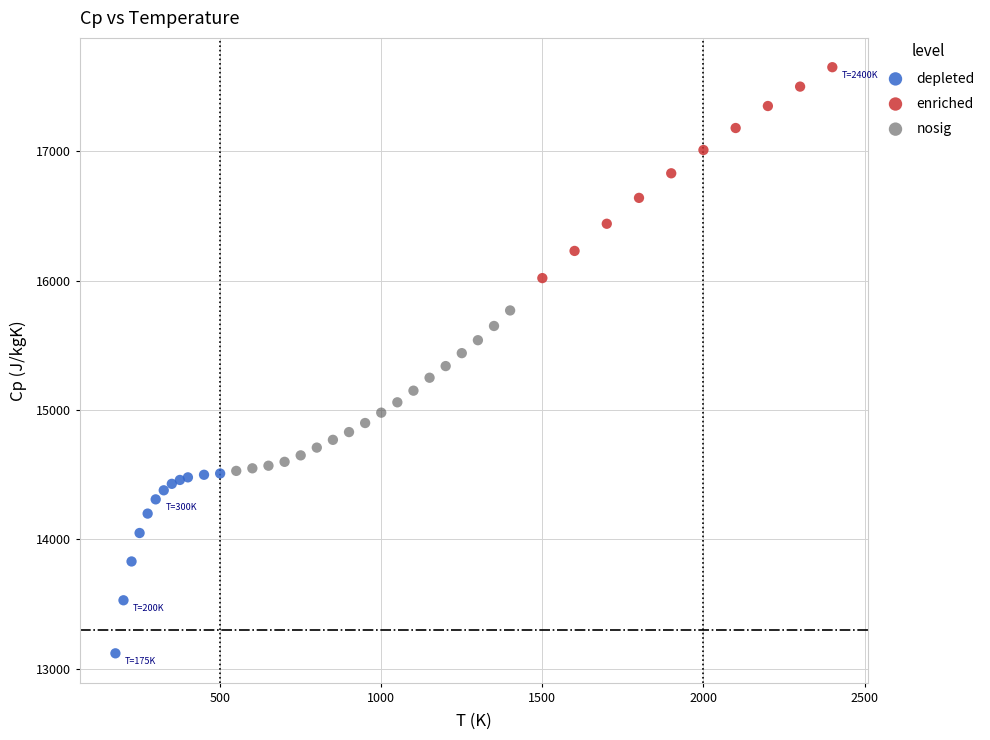

Which series has the widest spread of Y values?

enriched